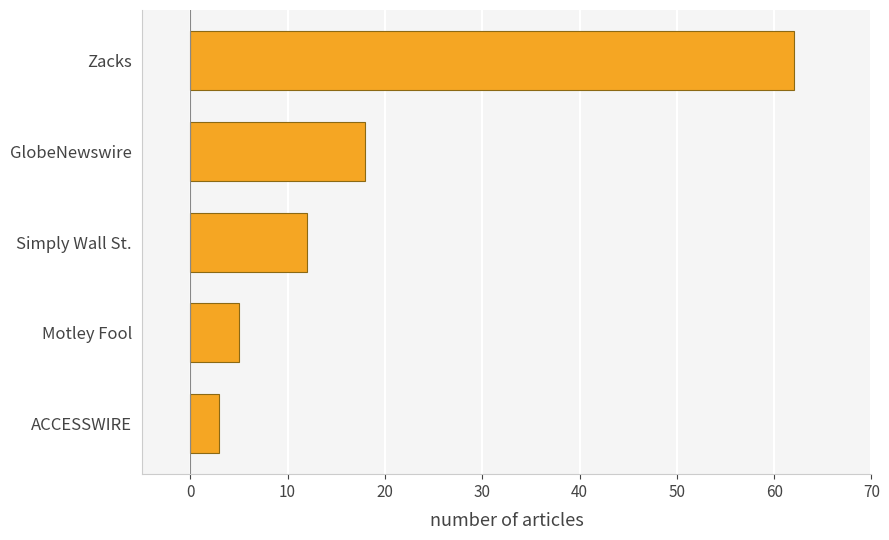

What is the ratio of the value at Motley Fool to the value at GlobeNewswire?

0.3